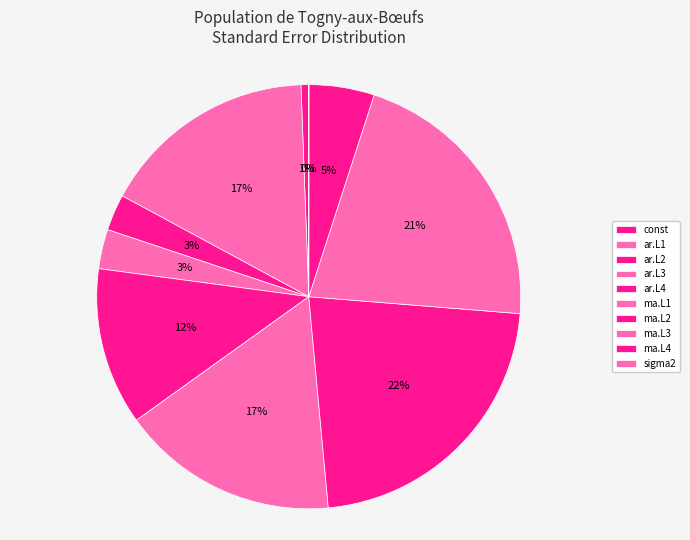

Between ma.L3 and ar.L2, which is larger?

ma.L3